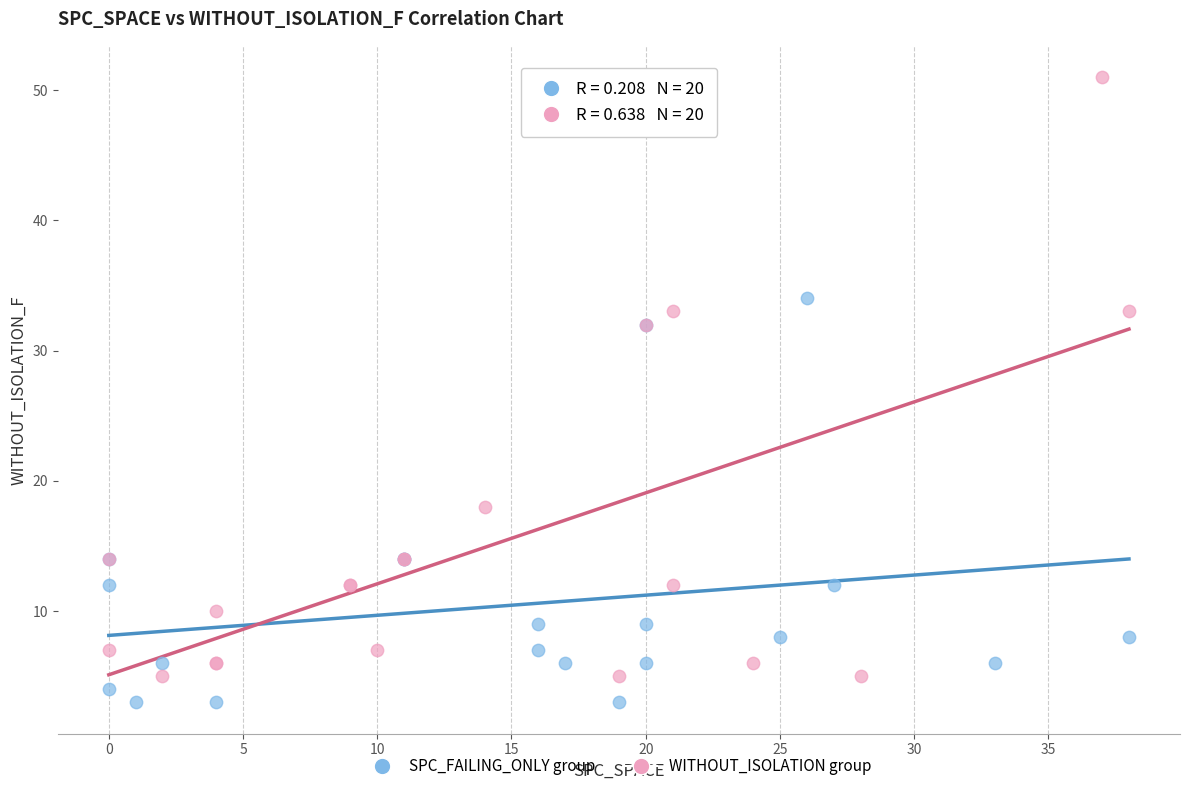

Which series reaches the maximum Y coordinate?

WITHOUT_ISOLATION group